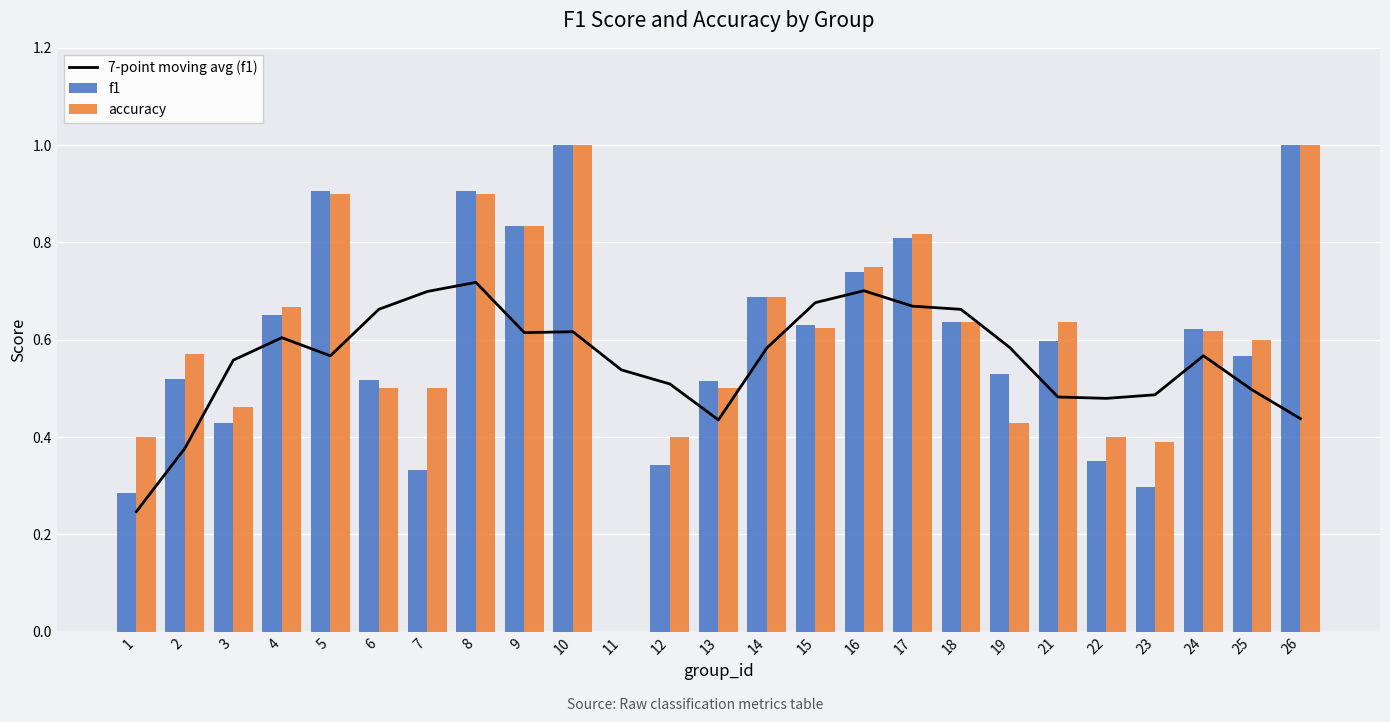

What is the highest value of the accuracy series?

1.0